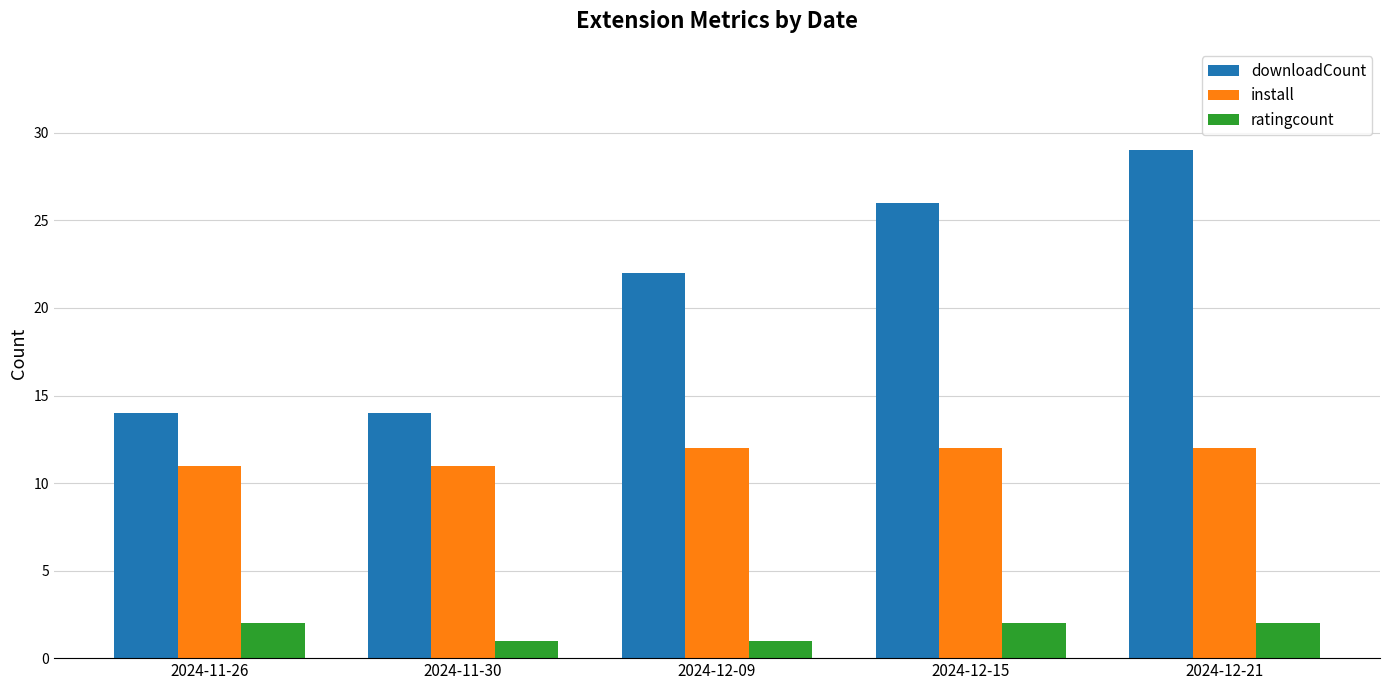

How many bars are there in total?

15